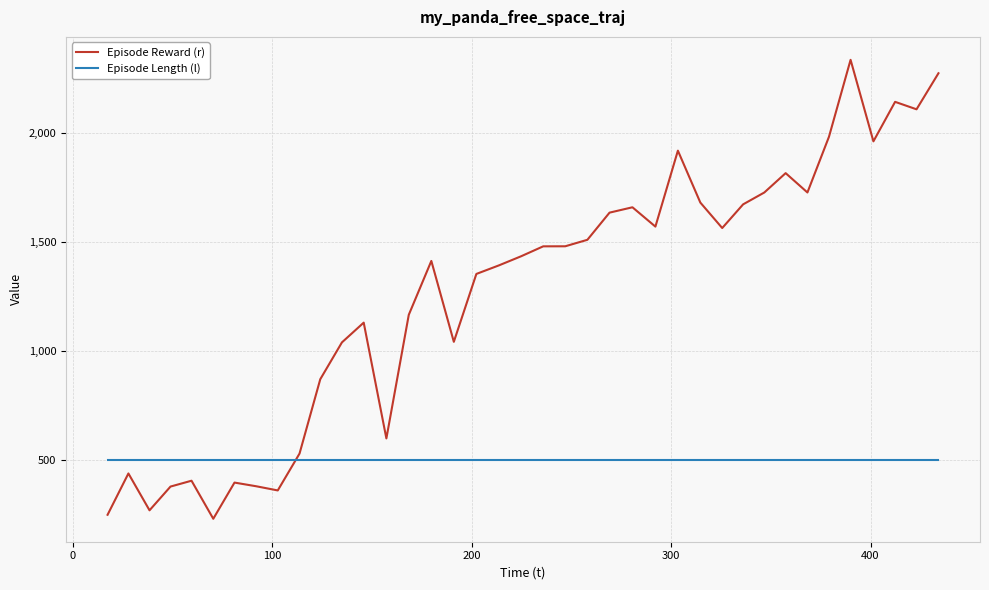

Which series has the largest range (max minus min)?

Episode Reward (r)